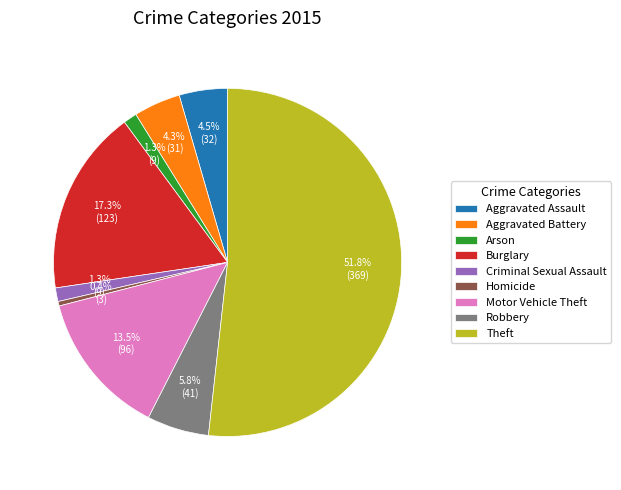

To the nearest percent, what is the average slice percentage?

11%